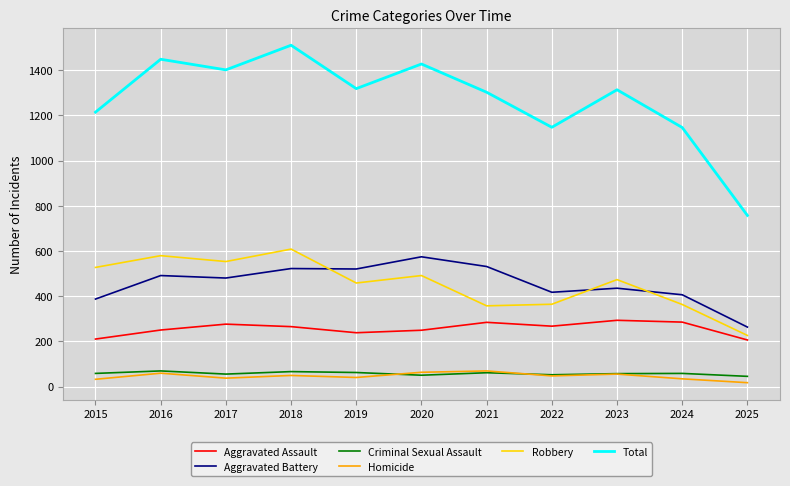

At which category does Total reach its first local valley?

2017